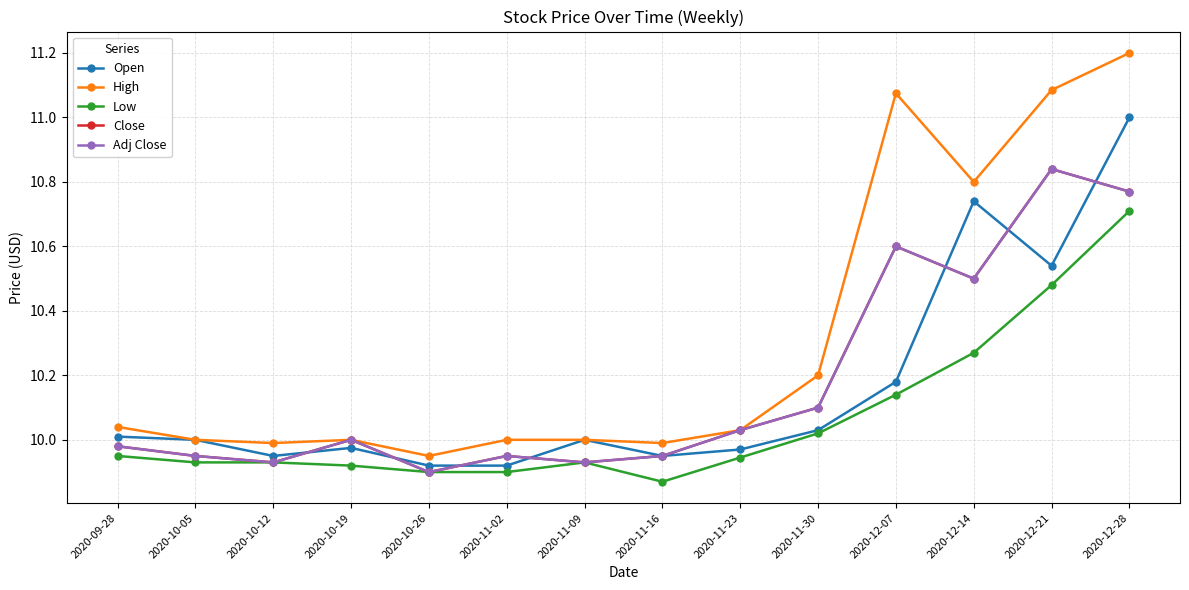

At which category is the sum across all series the highest?

2020-12-28